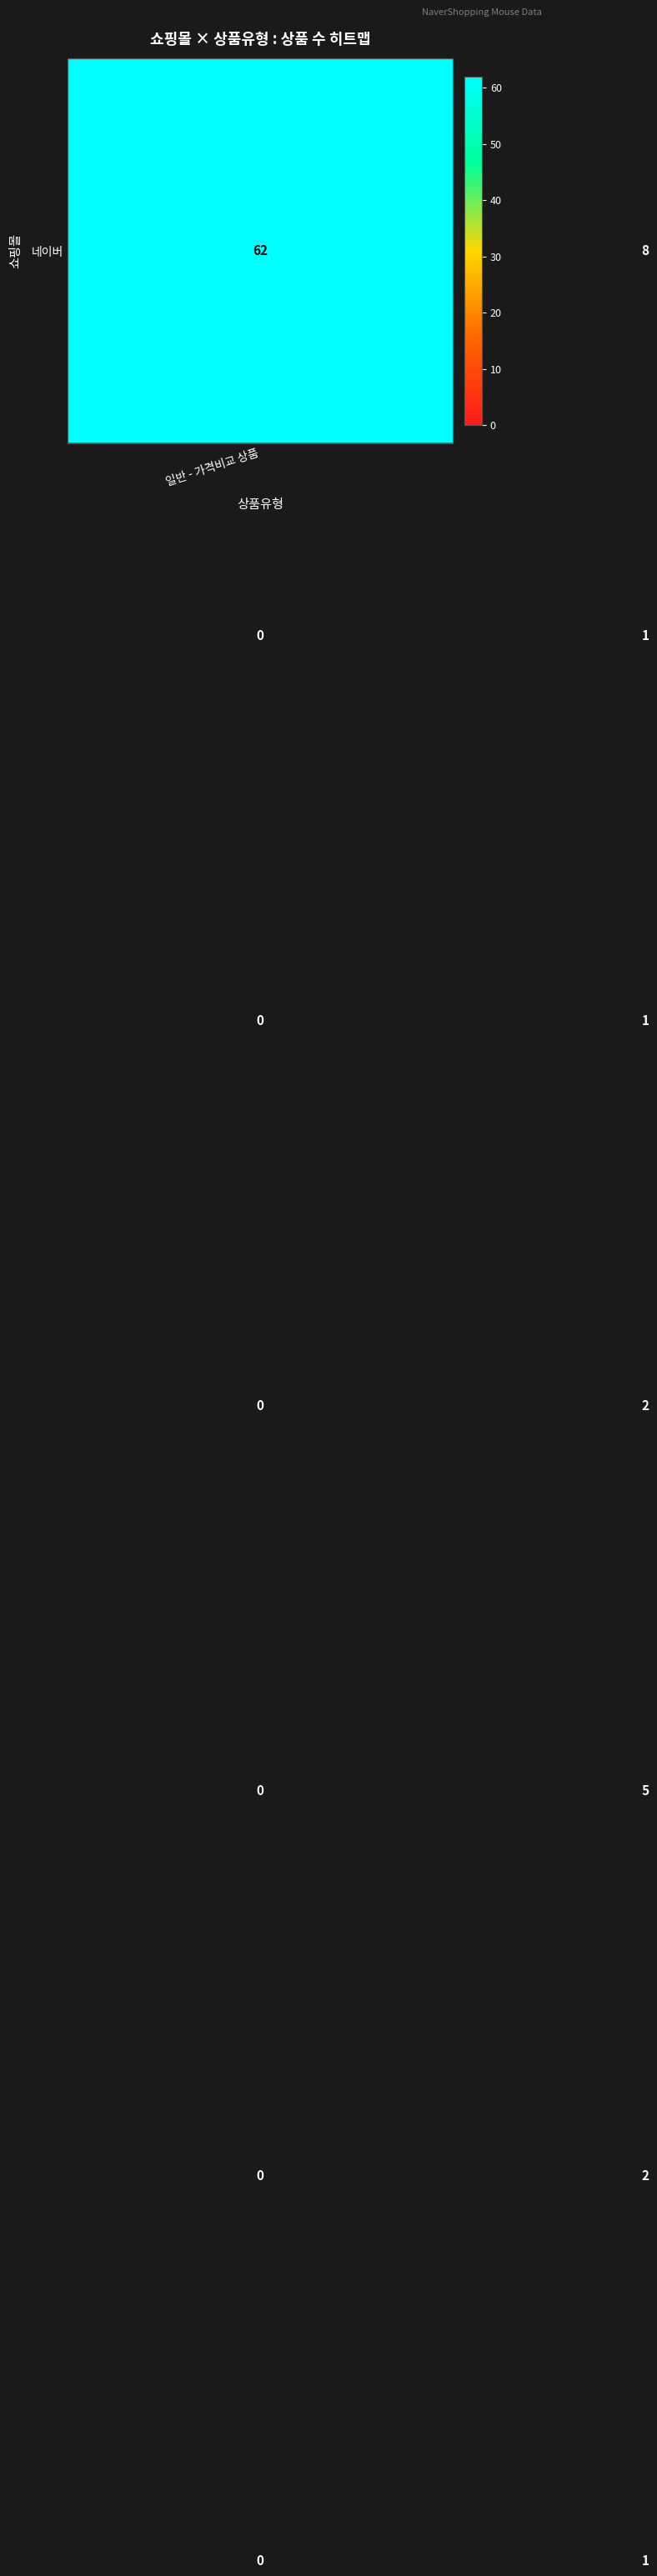

What is the maximum value shown in the chart?

62